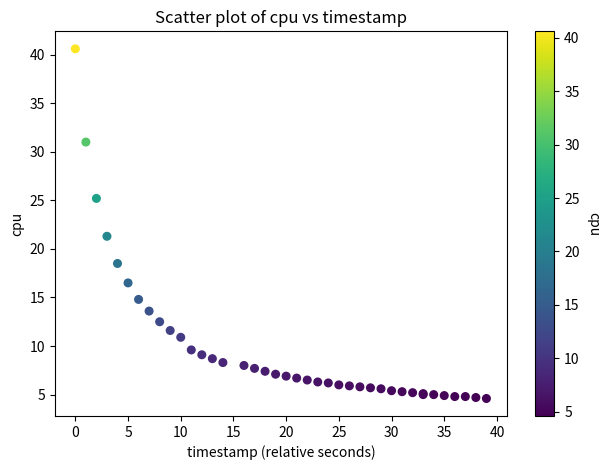

What Y value in the scatter plot is closest to 22?

21.3